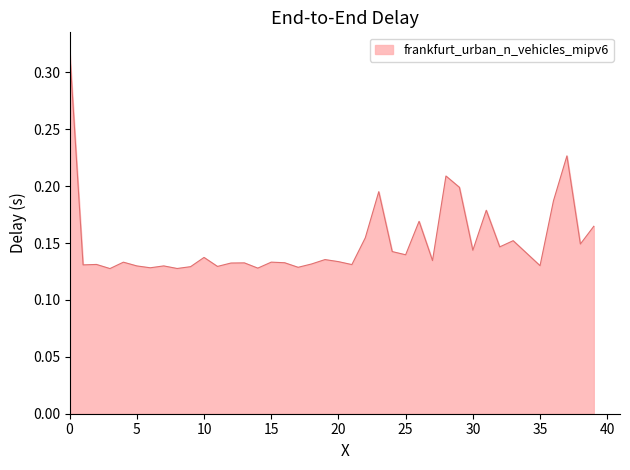

Does the chart have visible grid lines?

No